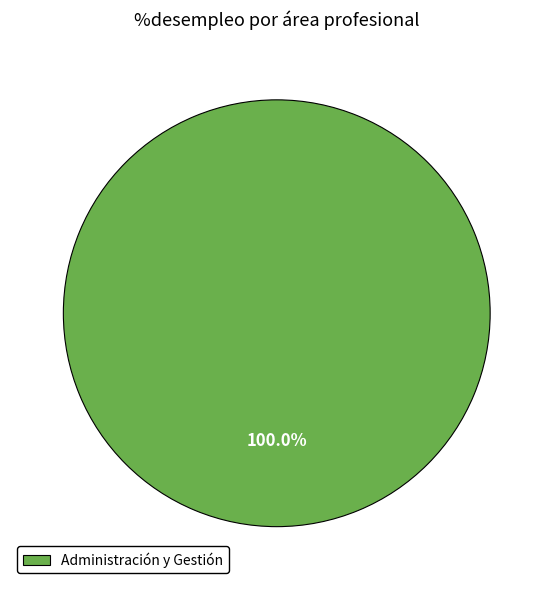

Rank the categories by value from highest to lowest.

Administración y Gestión